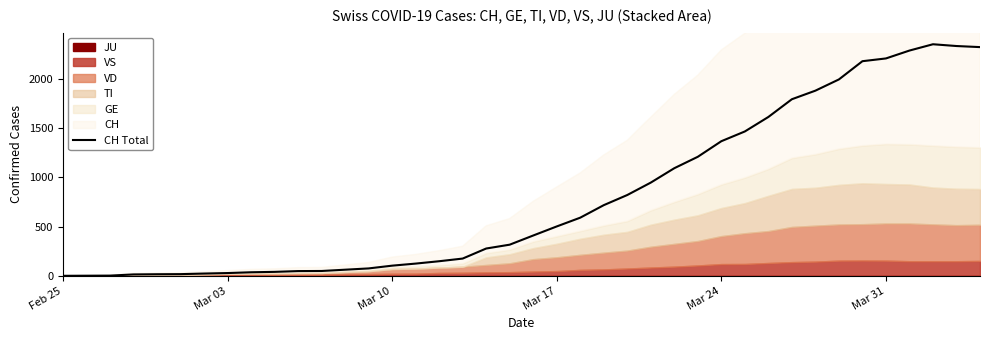

What is the maximum value for CH Total?

2350